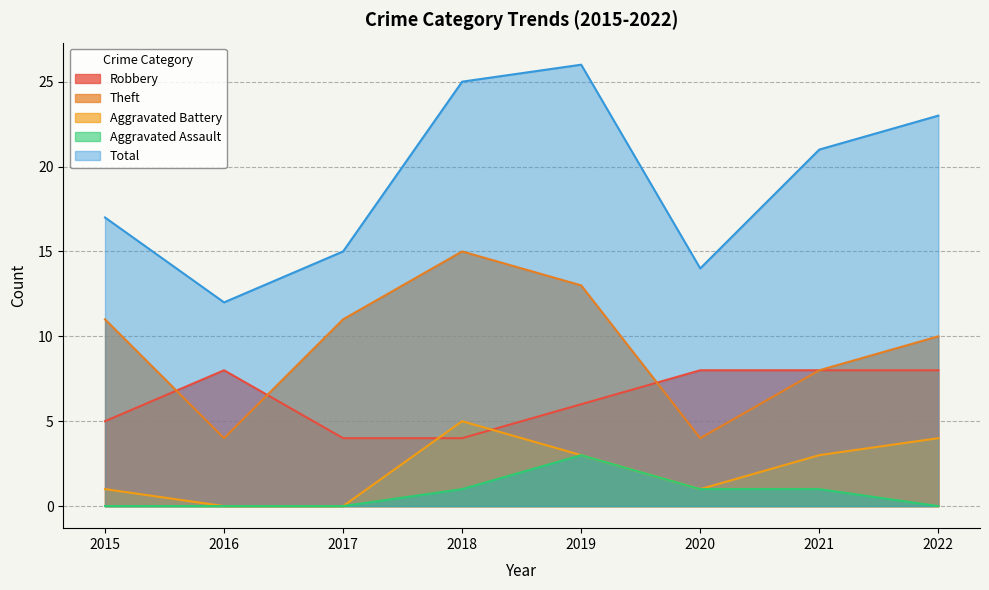

True or false: Aggravated Assault and Robbery intersect in this chart.

False